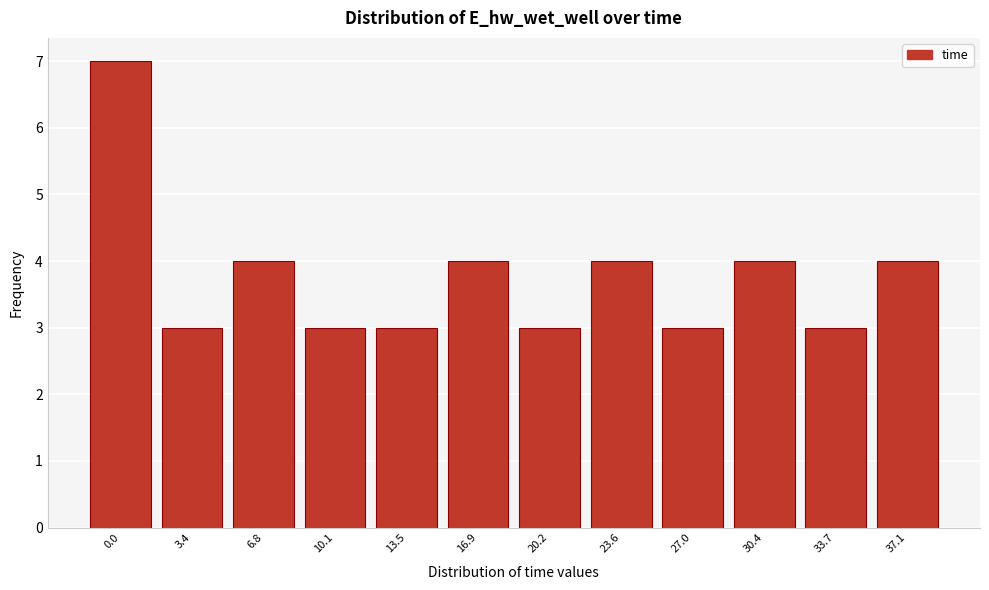

Reading right to left, transcribe all the data shown in this chart.

4	3	4	3	4	3	4	3	3	4	3	7